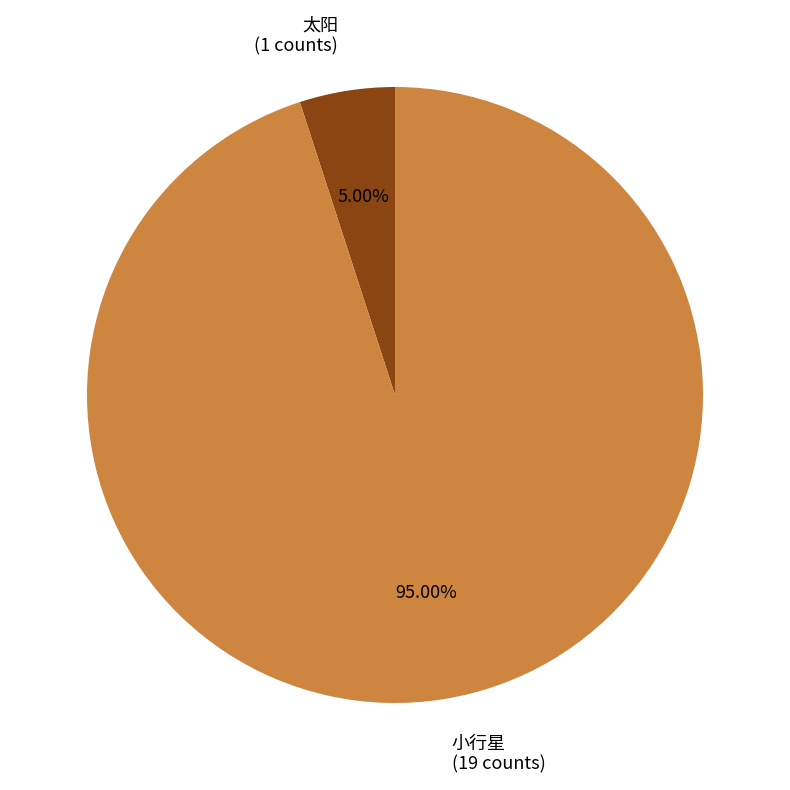

Rank the categories by value from lowest to highest.

太阳, 小行星